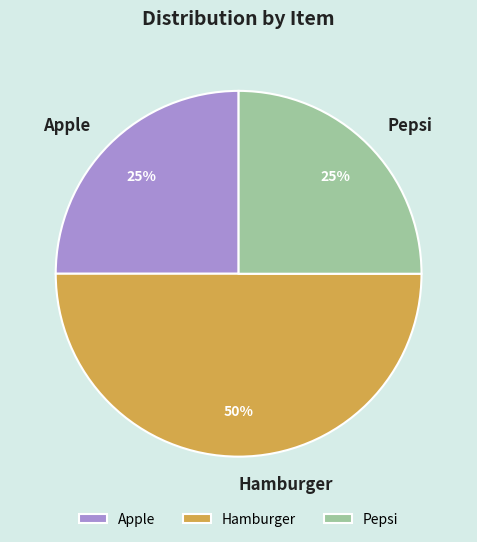

To the nearest percent, what is the difference between the Hamburger and Apple slice percentages?

25%